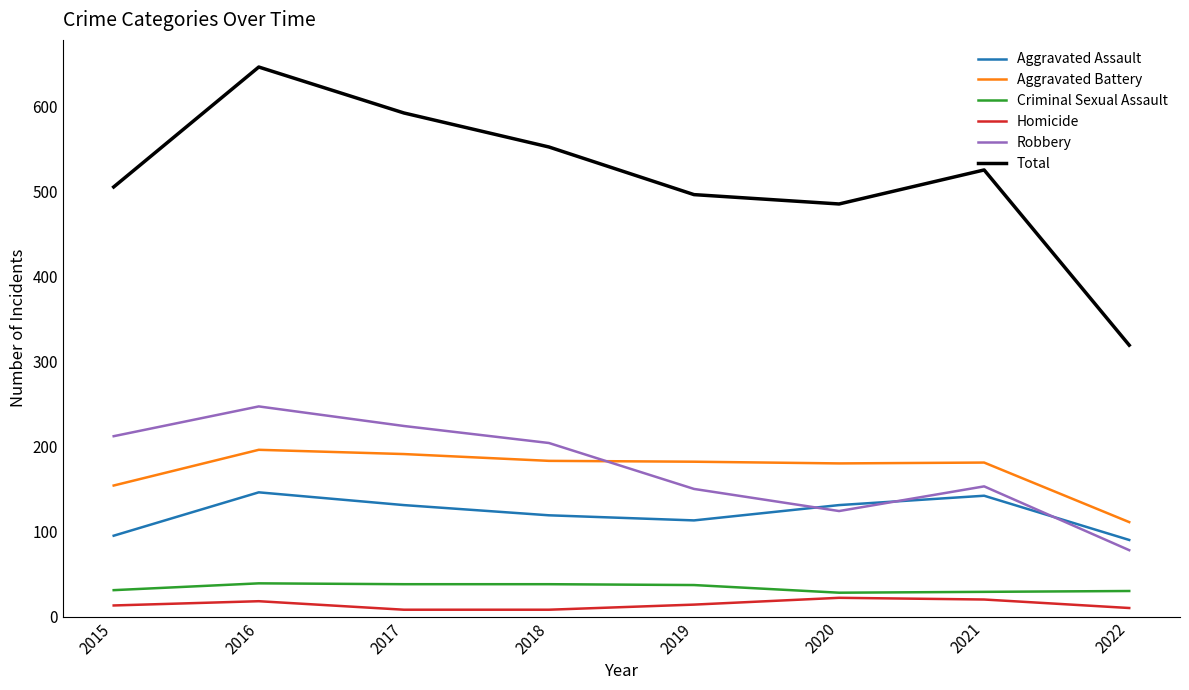

Is the value of Criminal Sexual Assault at 2018 greater than the value of Robbery at 2015?

No